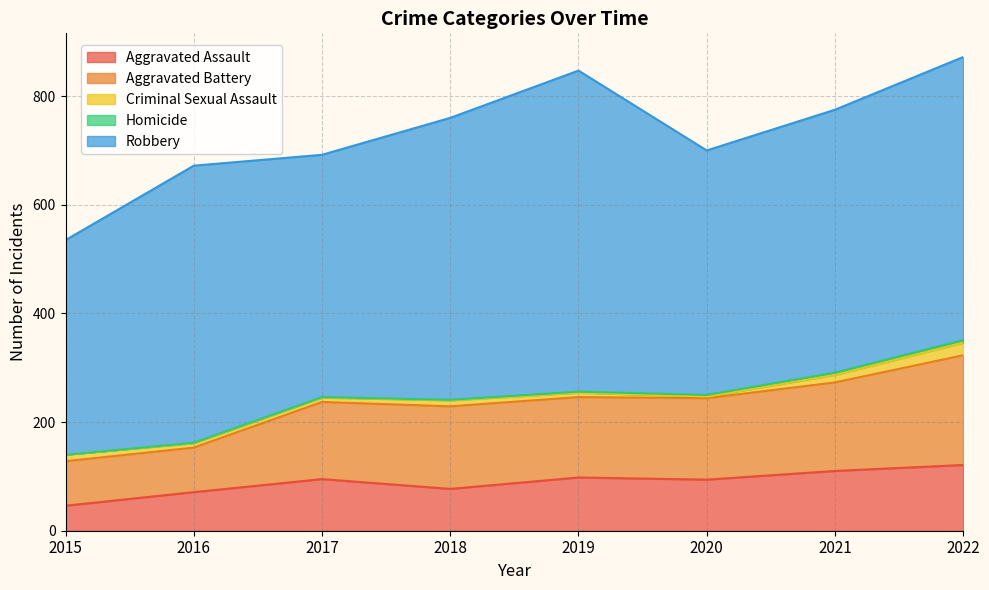

Is it true that Homicide equals 2 at 2019?

True